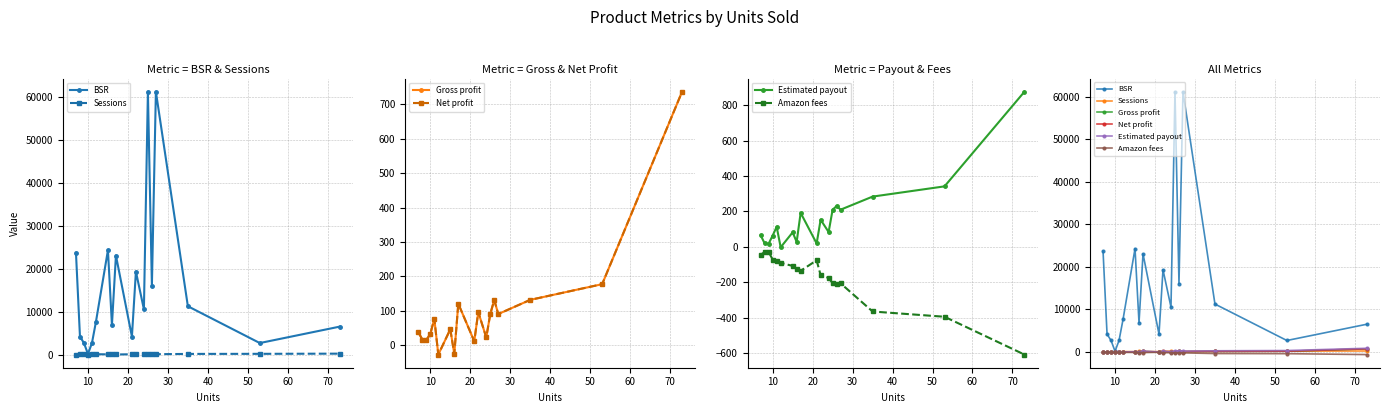

Count the number of data series in this chart.

6